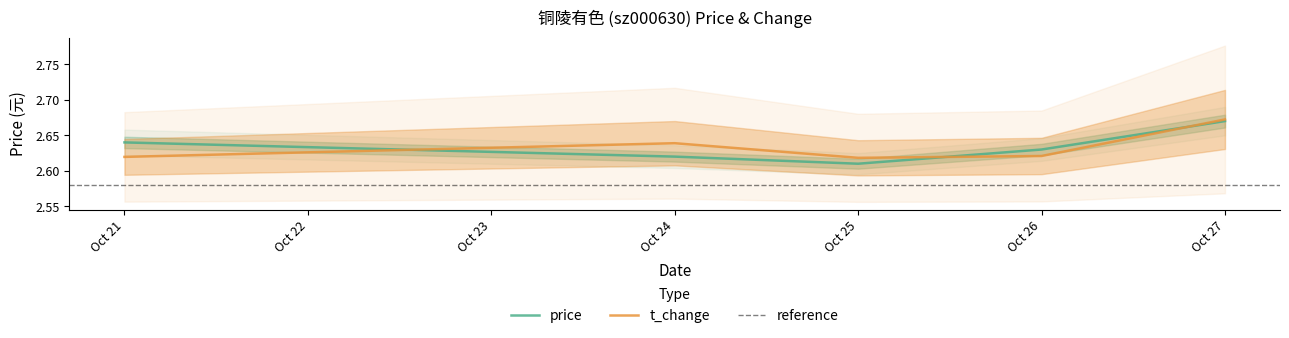

The t_change series shows 1.7 at Oct 27. True or false?

False